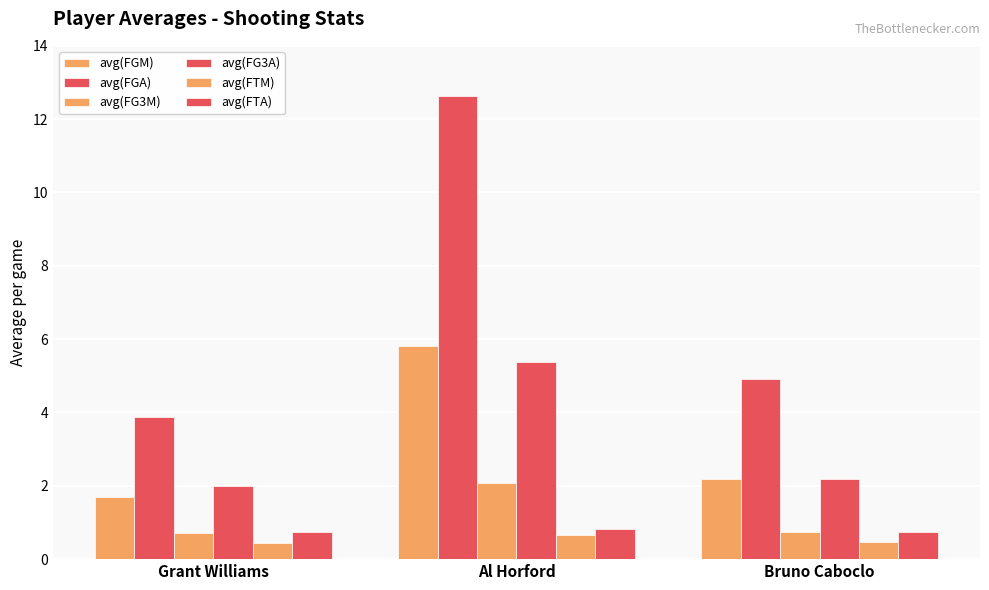

What is the label of the 2nd bar from the right?

Al Horford